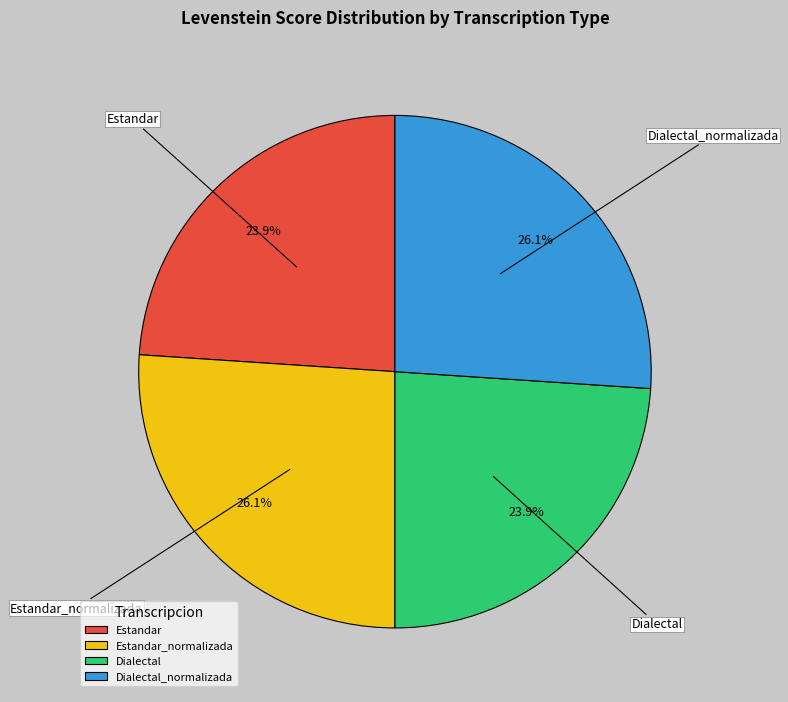

Approximately how many times larger is the value at Estandar_normalizada compared to Estandar?

1.1